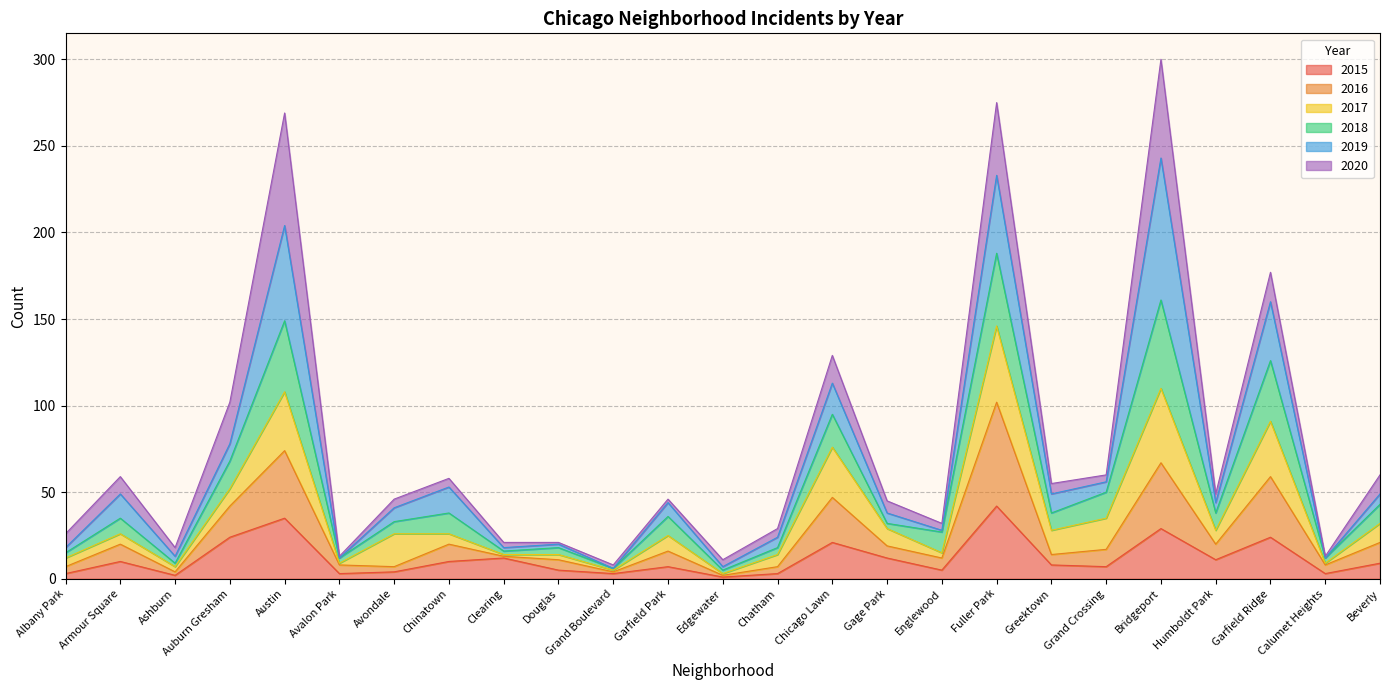

At which category does 2015 reach its first local peak?

Armour Square